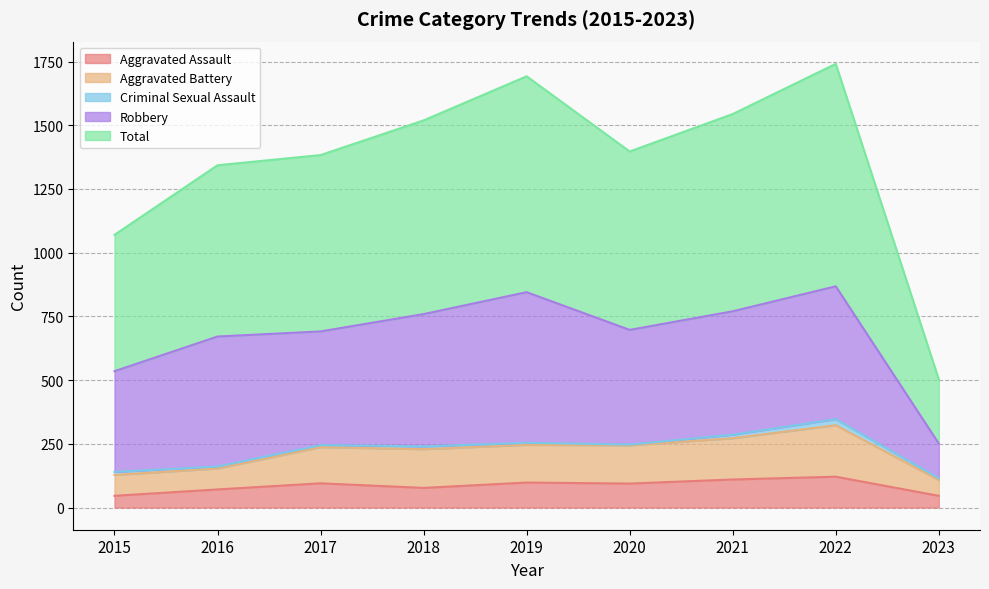

What is the value of the Aggravated Assault point at the 9th from the left?

46